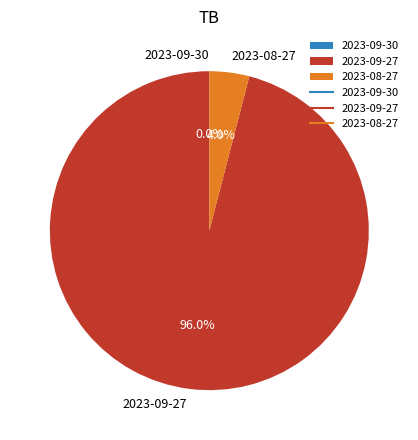

Which slice is the largest?

2023-09-27